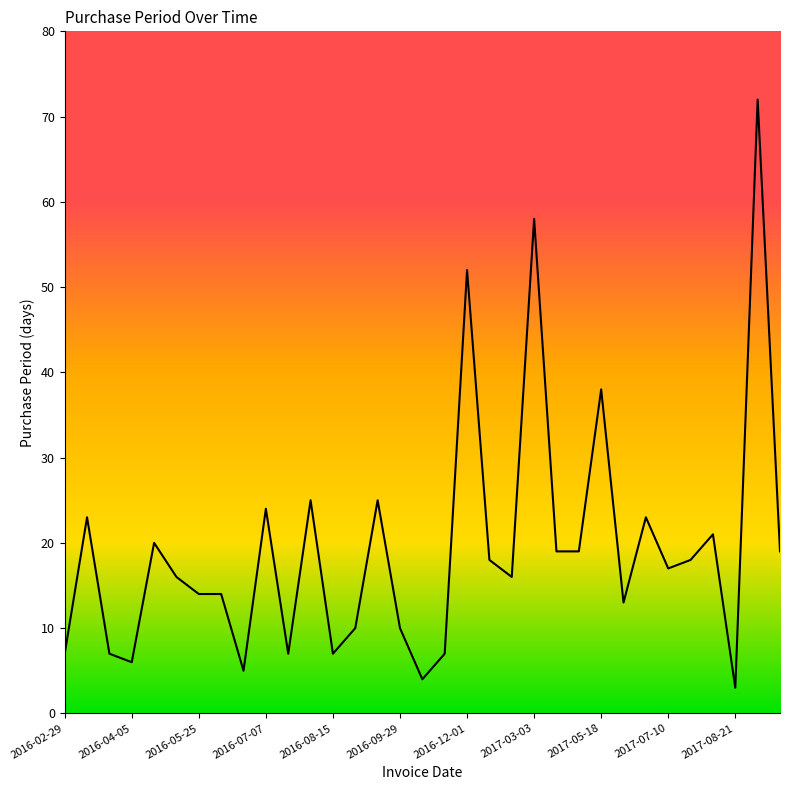

What is the difference between the maximum and minimum values?

69